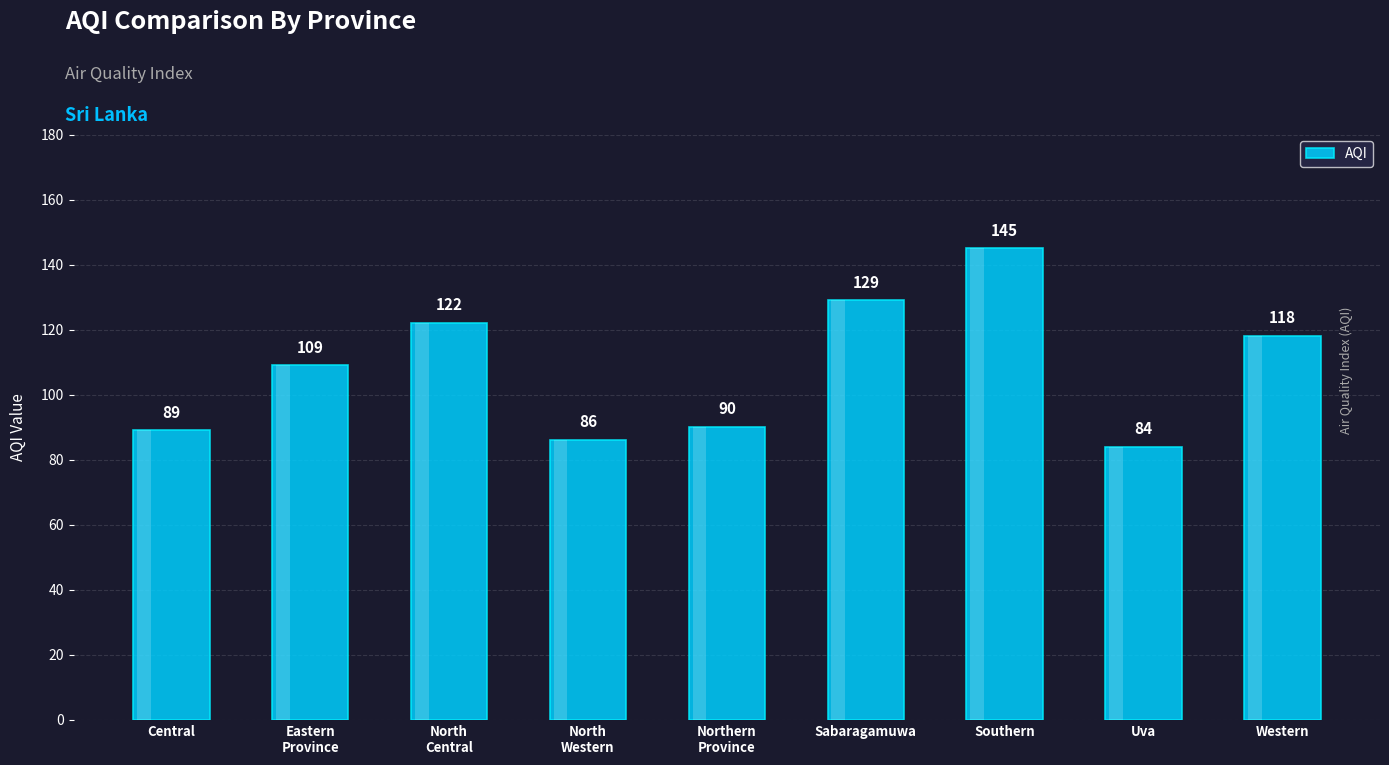

Between Central and Western, which is larger?

Western